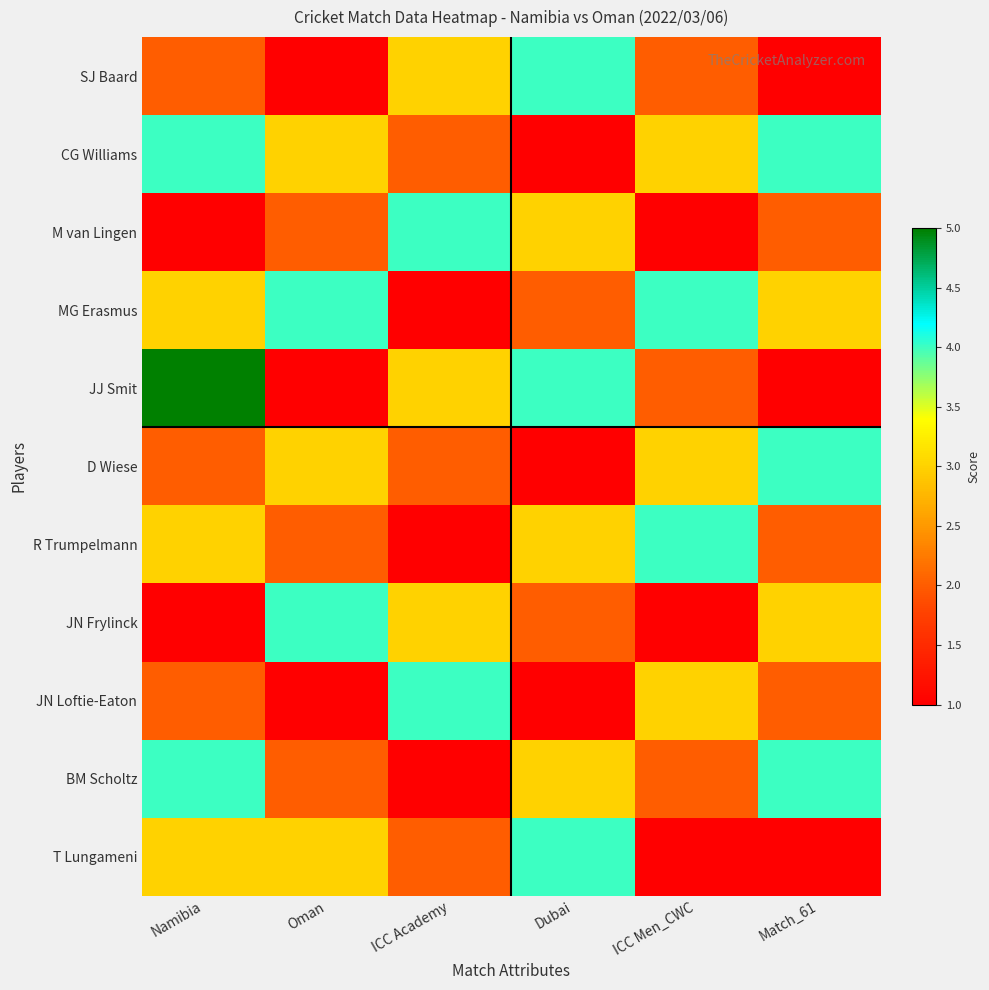

What is the total value across all series at ICC Academy?

26